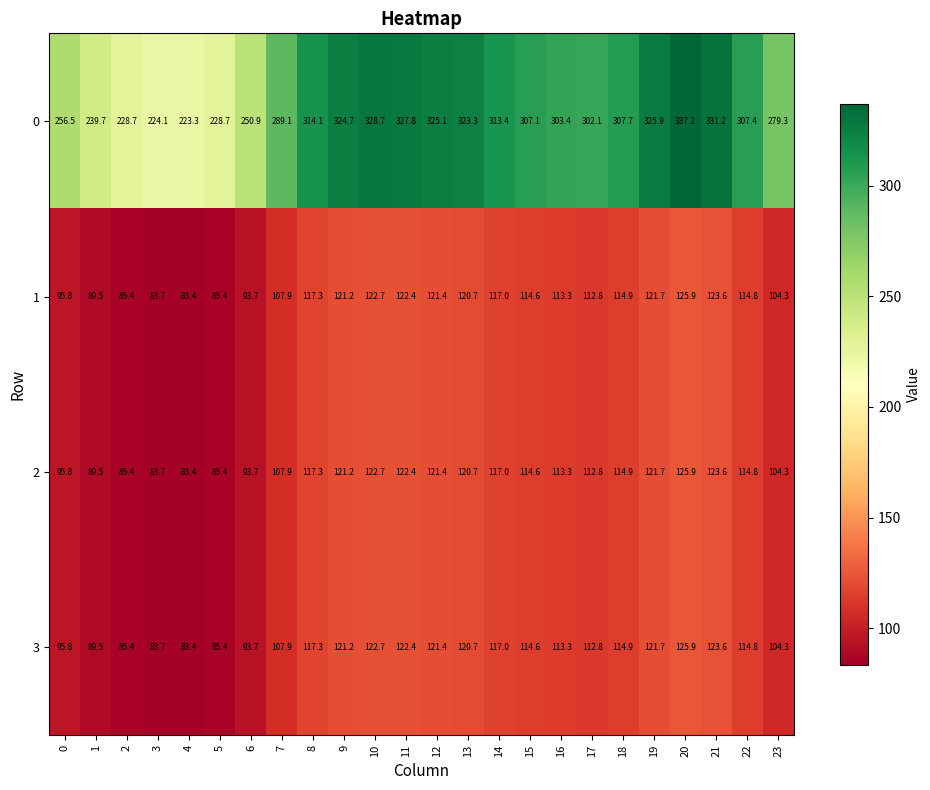

The 1 series shows 107.9 at 7. True or false?

True